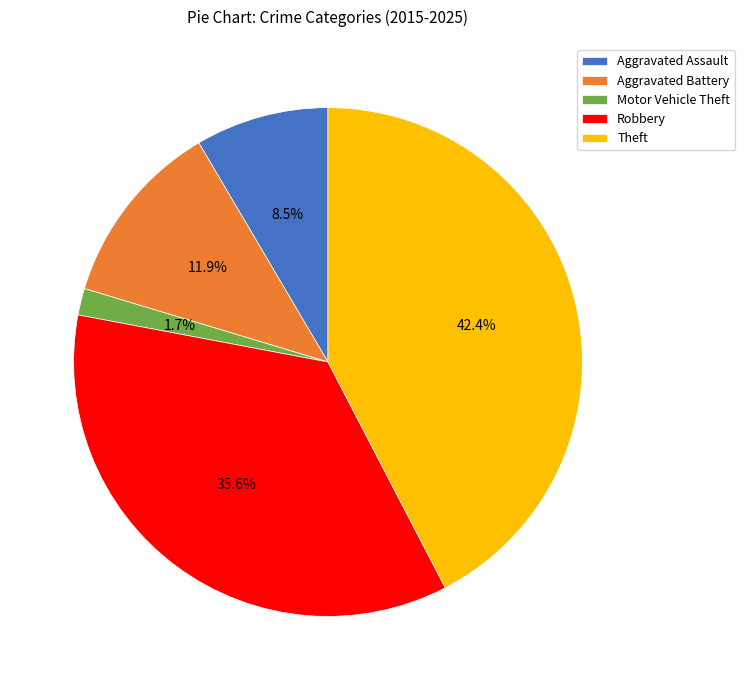

What percentage is the Aggravated Battery slice, to the nearest percent?

12%